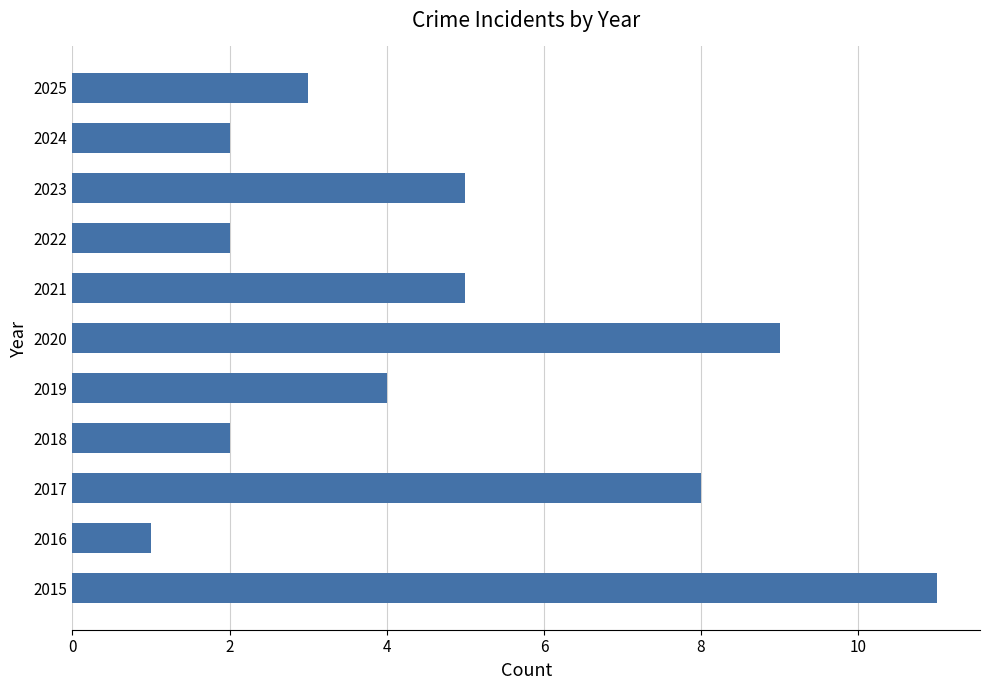

How many bars are there in total?

11